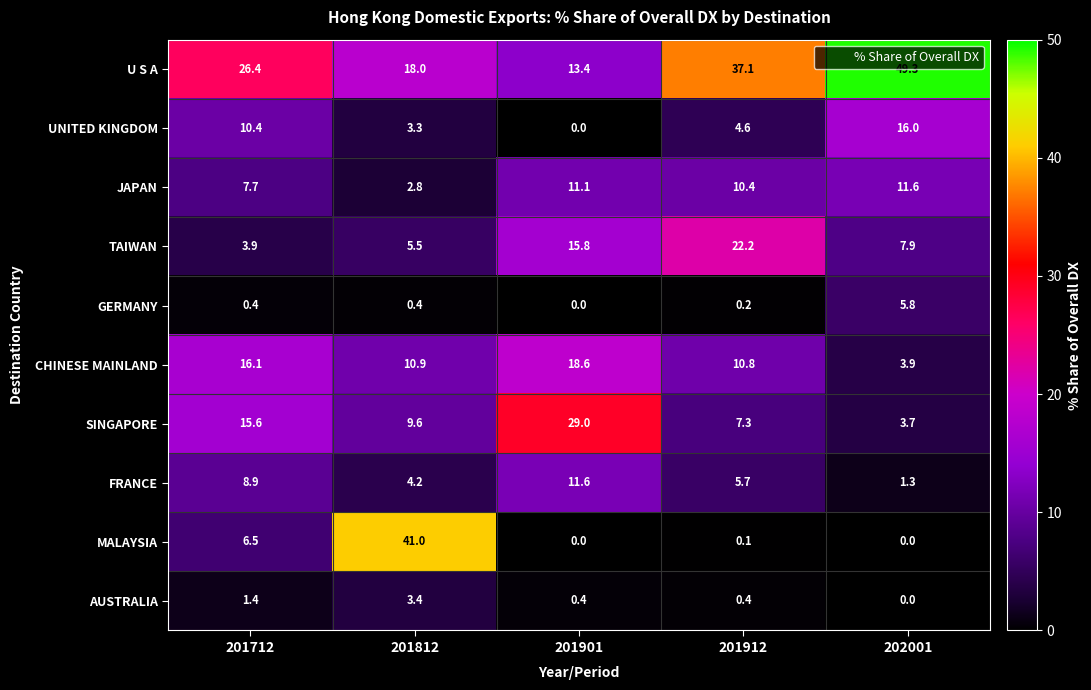

How many data points does each series have?

5